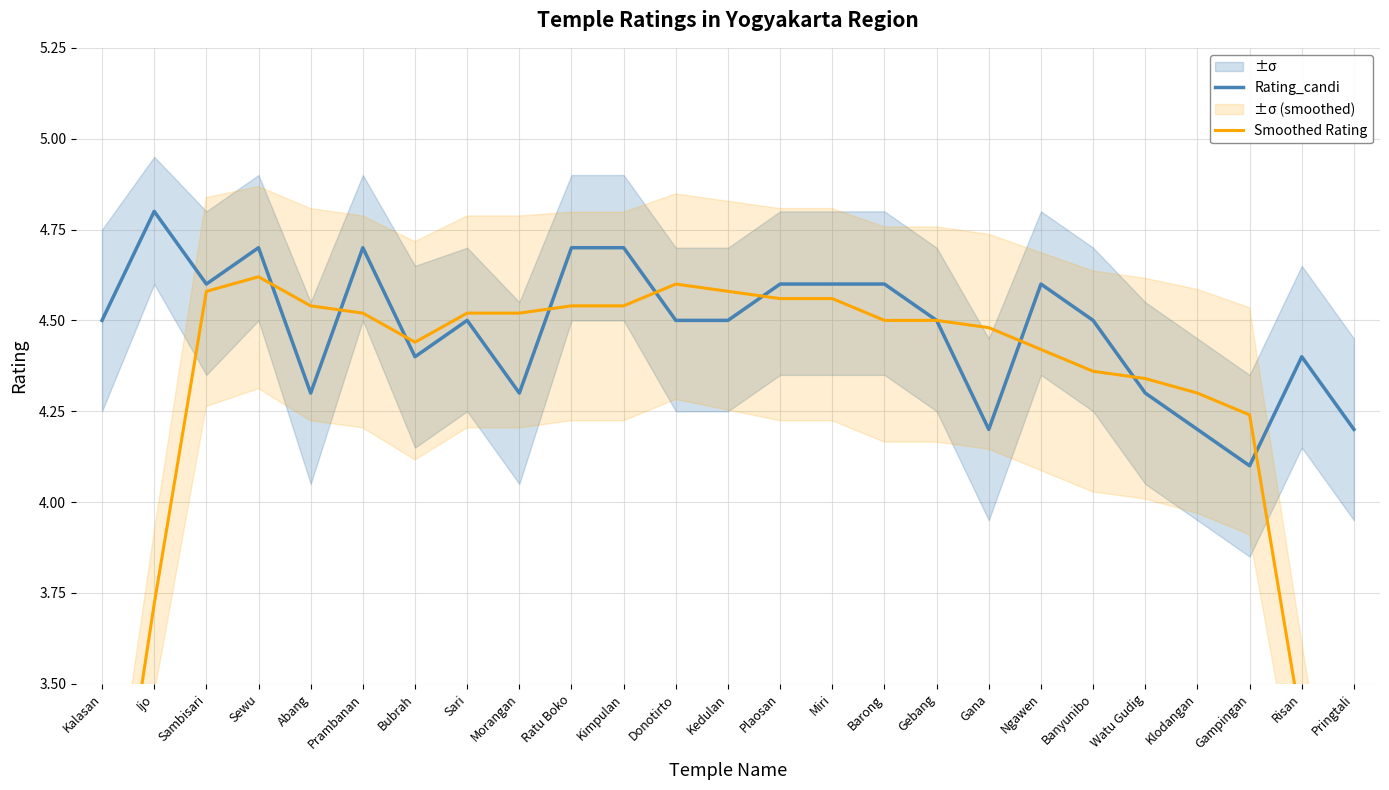

How many times do Rating_candi and Smoothed Rating cross each other?

9